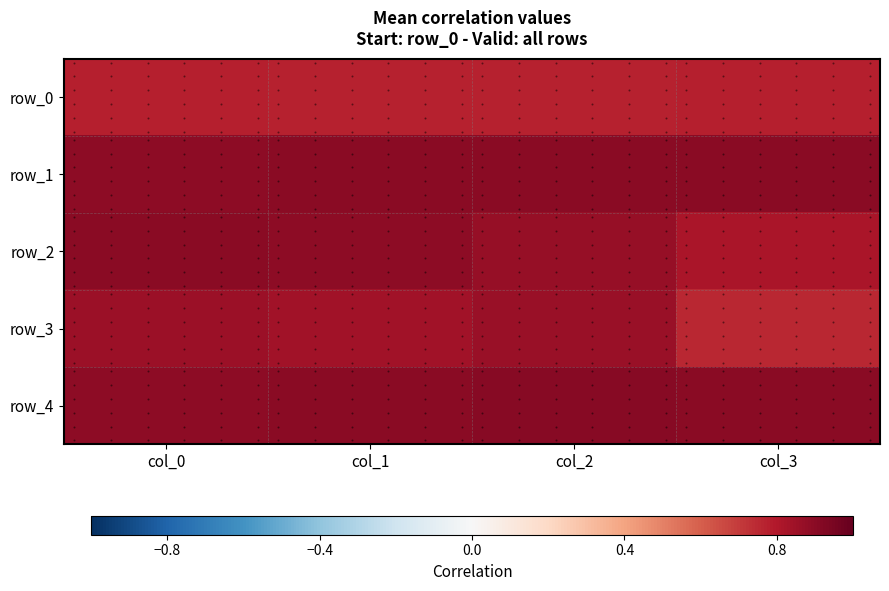

The value of row_2 at col_3 is 0.3. True or false?

False